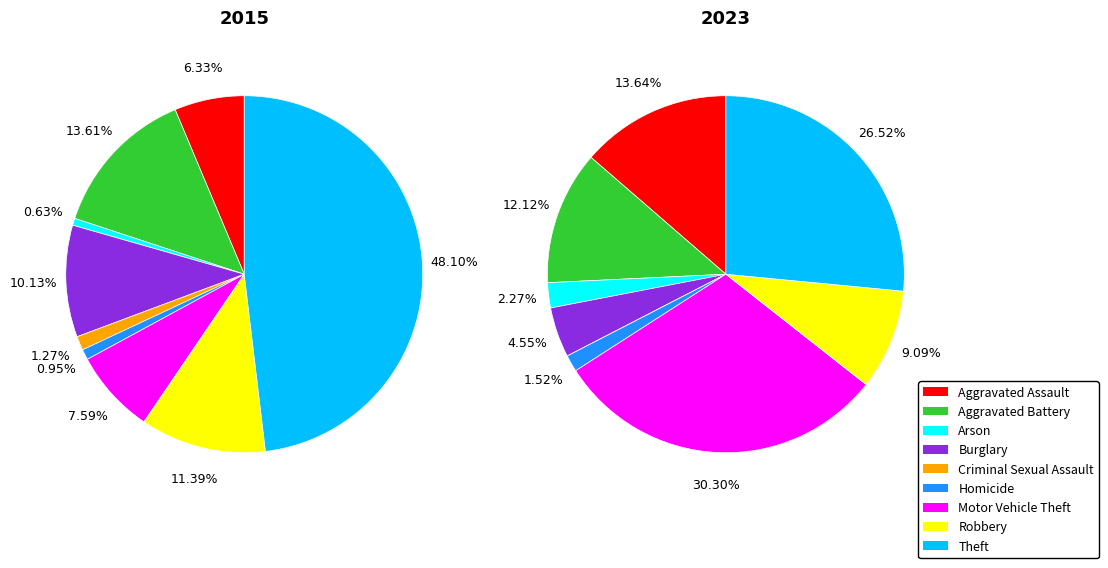

Rank the categories by value from highest to lowest.

Theft, Aggravated Battery, Robbery, Burglary, Motor Vehicle Theft, Aggravated Assault, Criminal Sexual Assault, Homicide, Arson